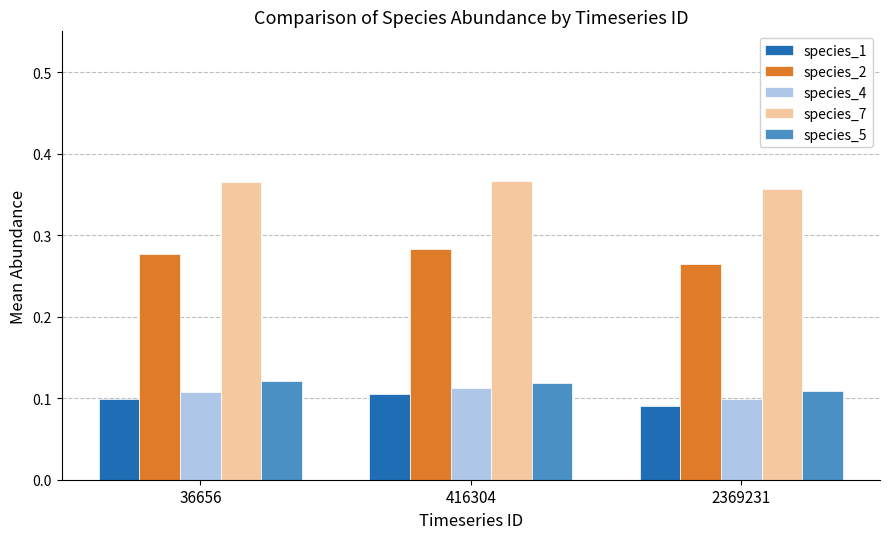

Rank the categories by species_1 value from lowest to highest.

2369231, 36656, 416304